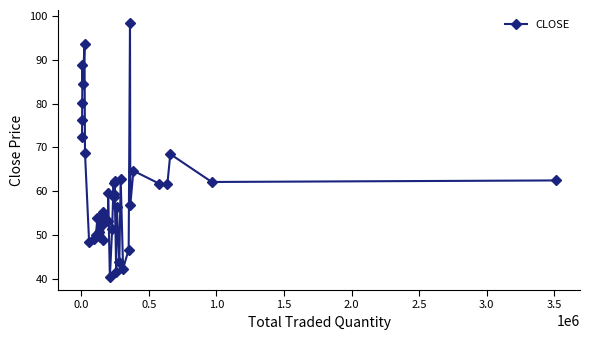

Does the chart have visible grid lines?

No